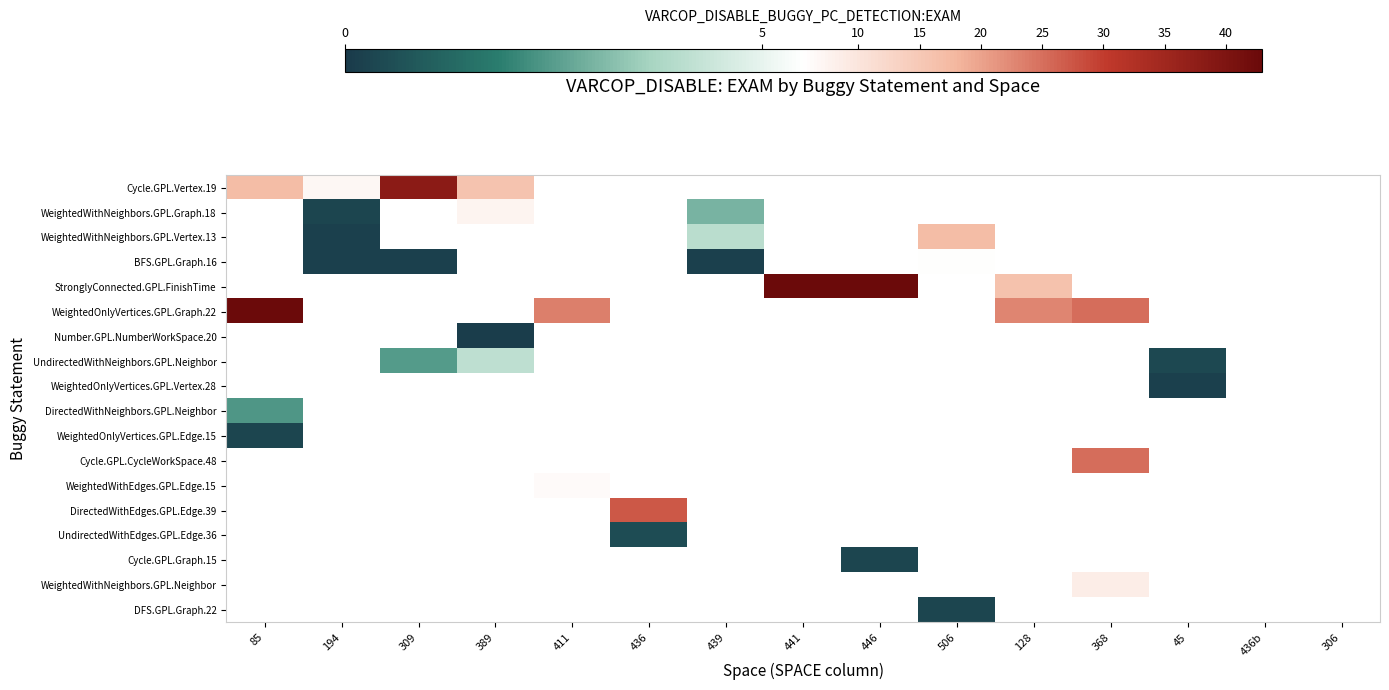

Which has a higher value, 506 or 194?

194